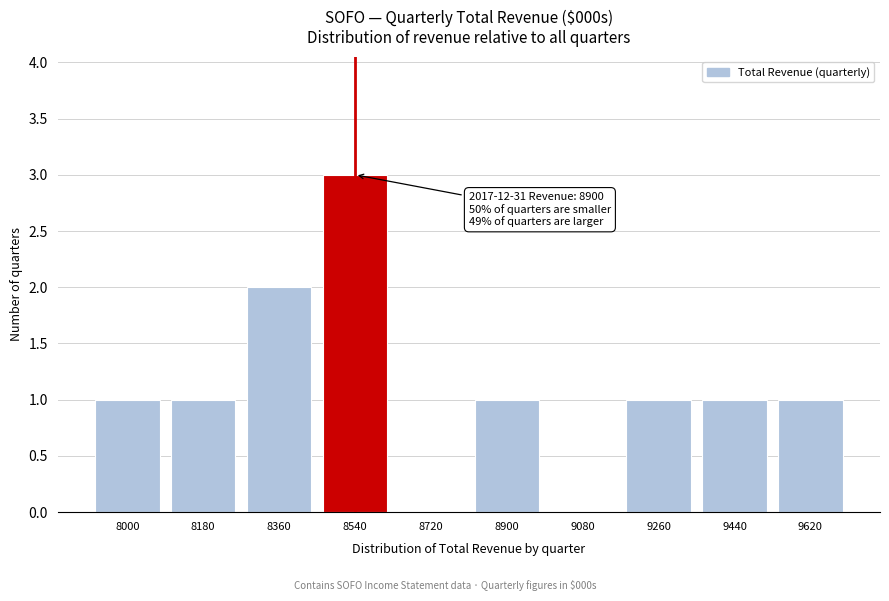

Reading left to right, what are all the values shown in this chart?

8000=1	8180=1	8360=2	8540=3	8720=0	8900=1	9080=0	9260=1	9440=1	9620=1